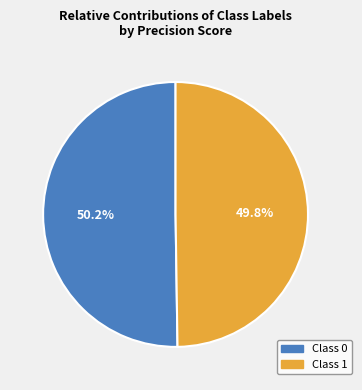

Does any single category account for the majority?

Yes